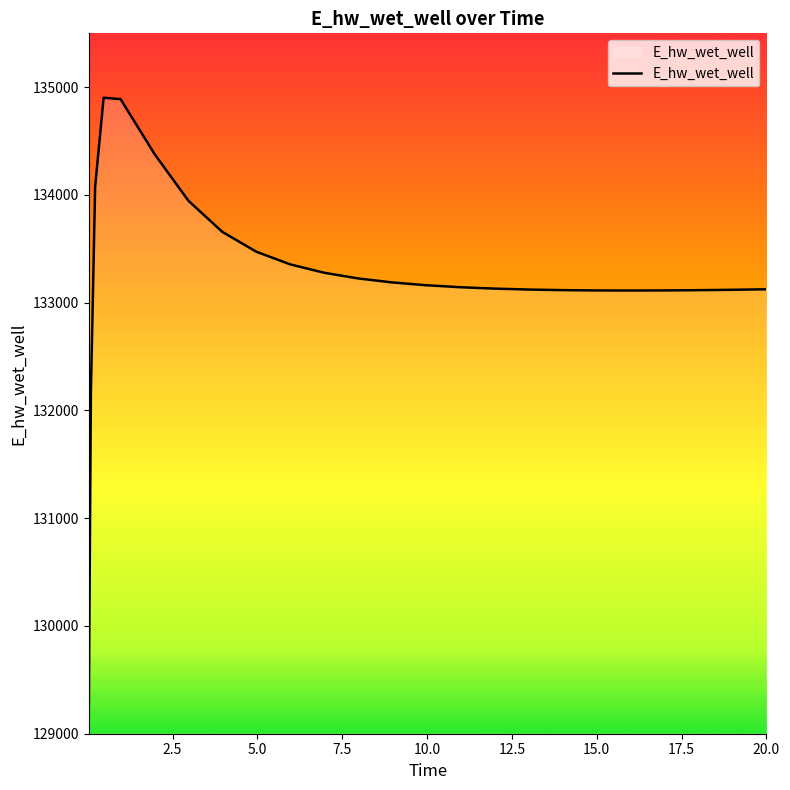

What is the minimum value shown in the chart?

129172.3